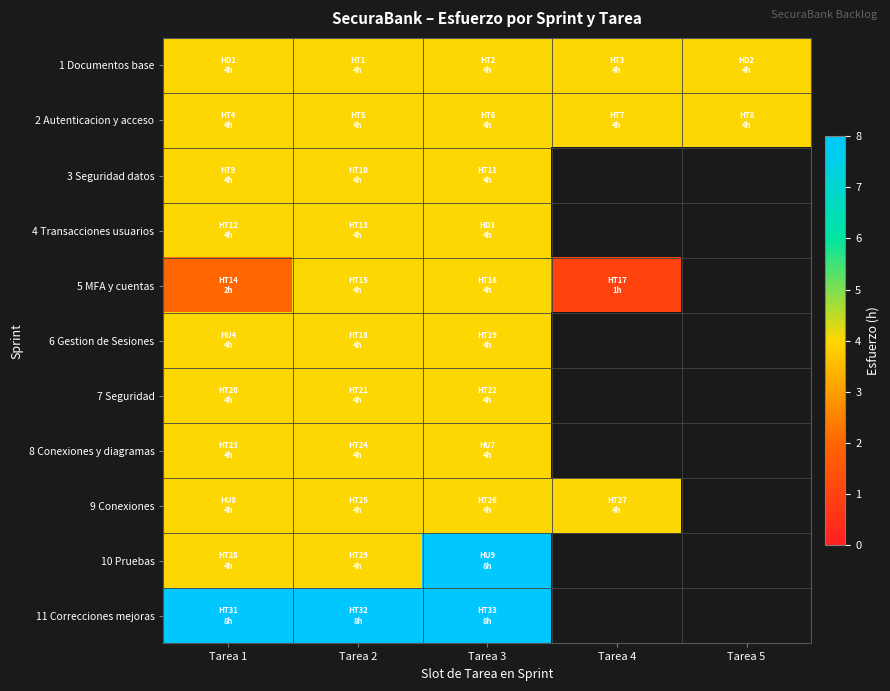

At how many categories does at least one series exceed 4?

3